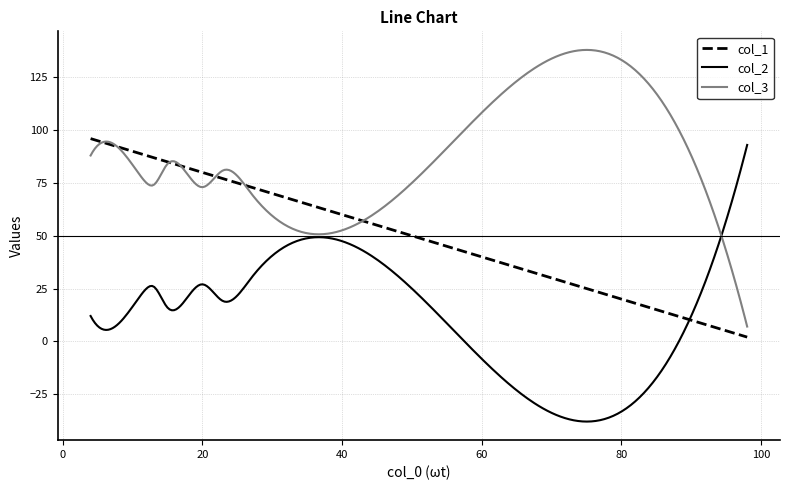

What is the highest value of the col_2 series?

93.0